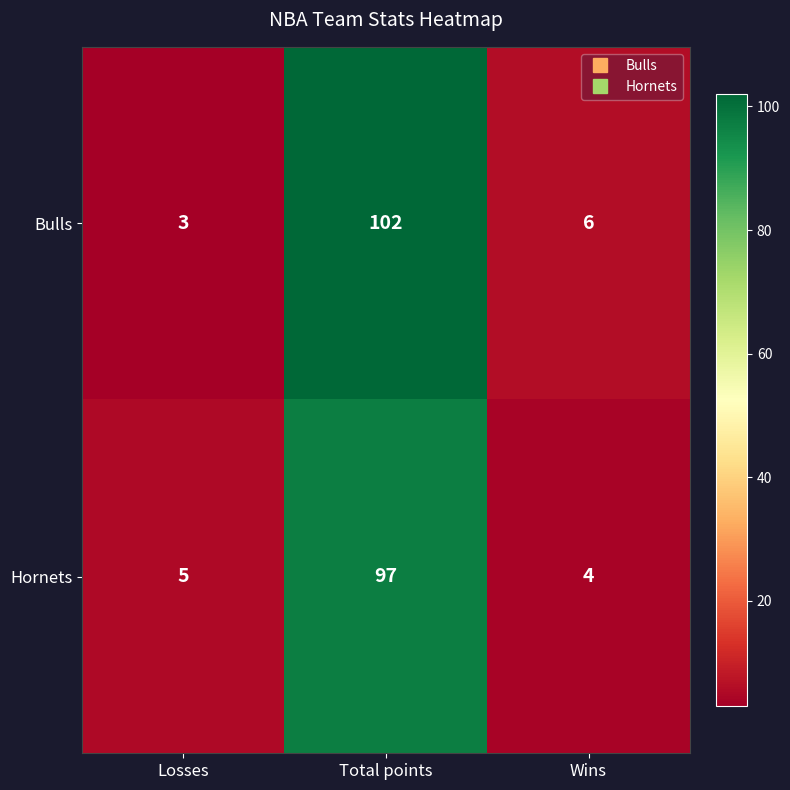

What is the difference between the highest and lowest values at Losses?

2